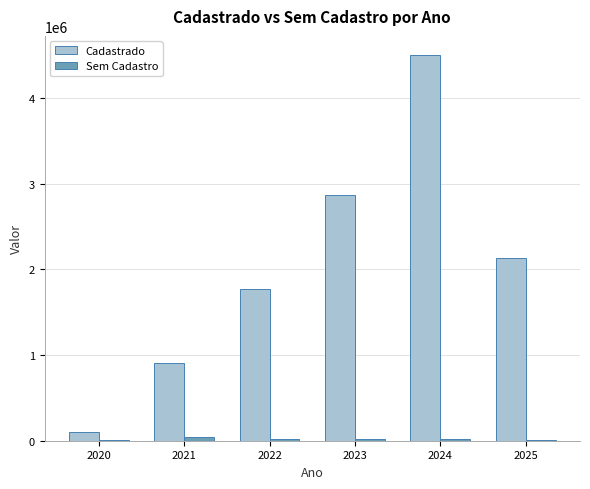

The value of Cadastrado at 2024 is 4501569.7. True or false?

True